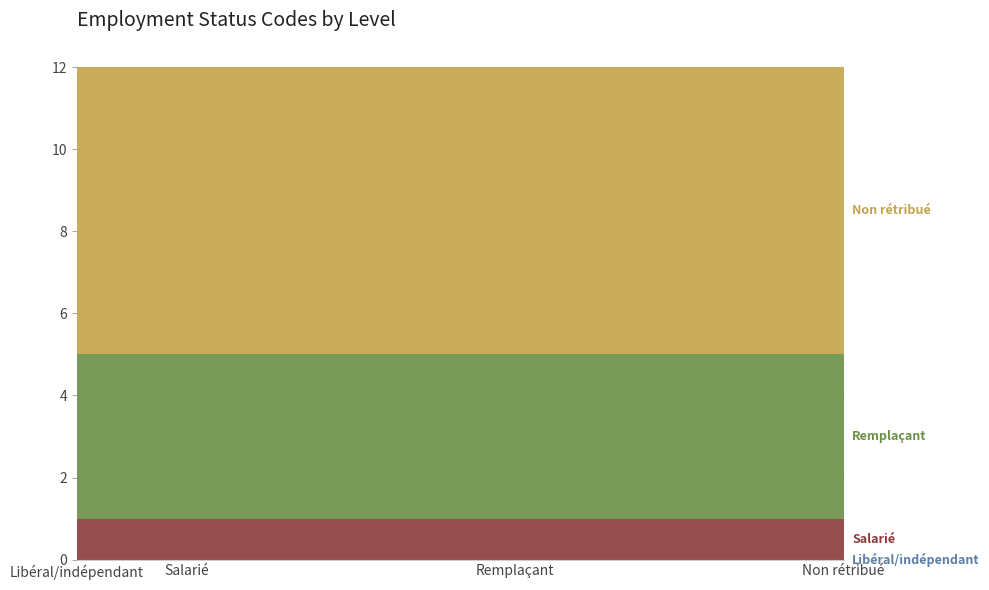

Reading left to right, list all the values displayed in this chart.

Libéral/indépendant: 0	0	0	0
Salarié: 1	1	1	1
Remplaçant: 4	4	4	4
Non rétribué: 7	7	7	7